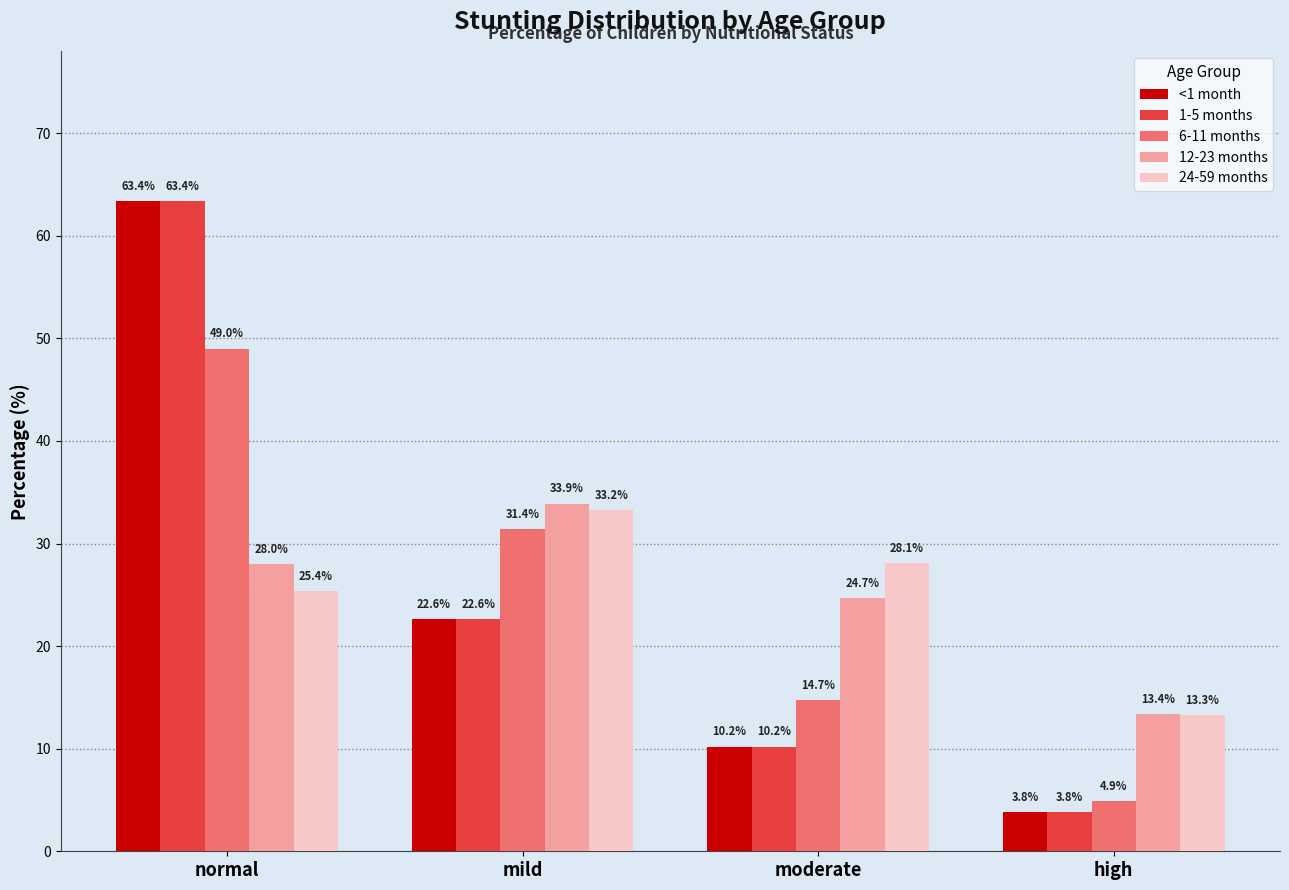

What is the total value across all series at mild?

143.8